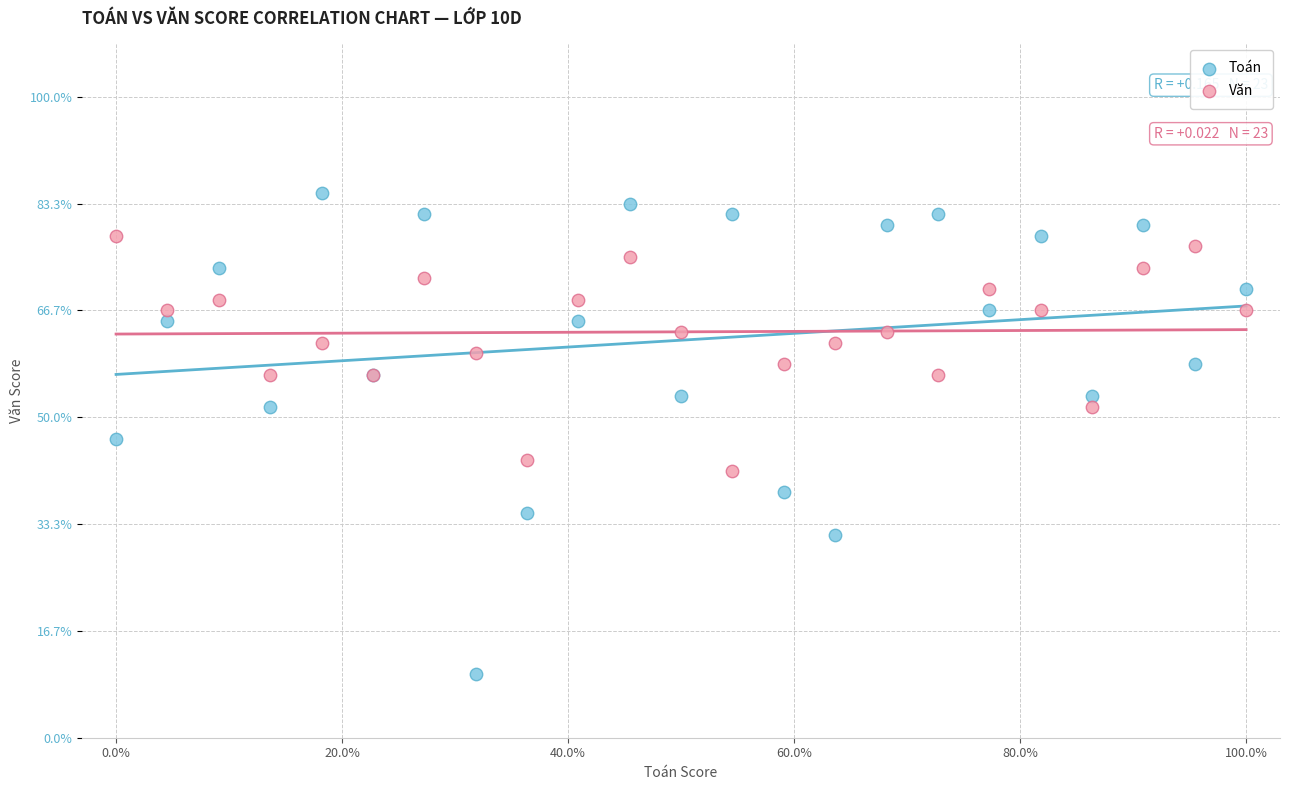

Which series contains the highest Y value?

Toán